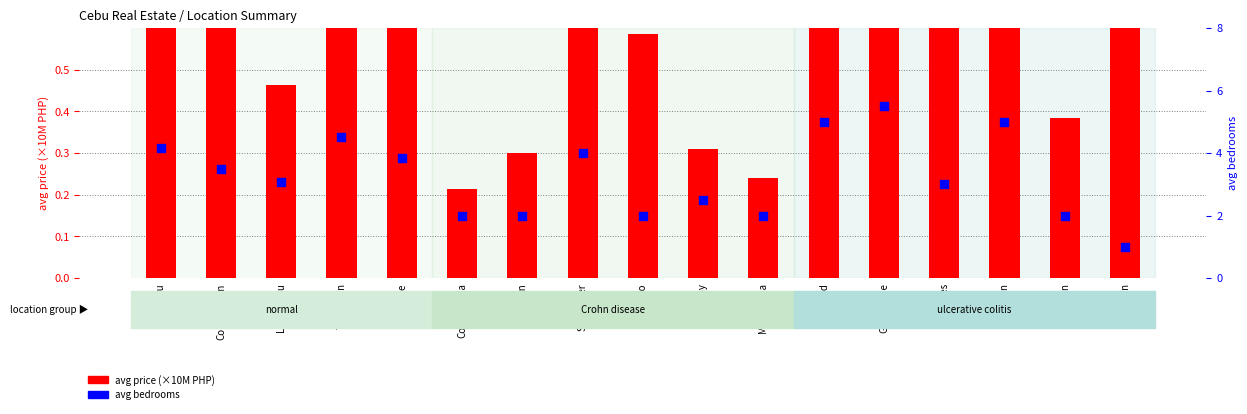

What are all the series names shown in the legend?

avg price (×10M PHP), avg bedrooms